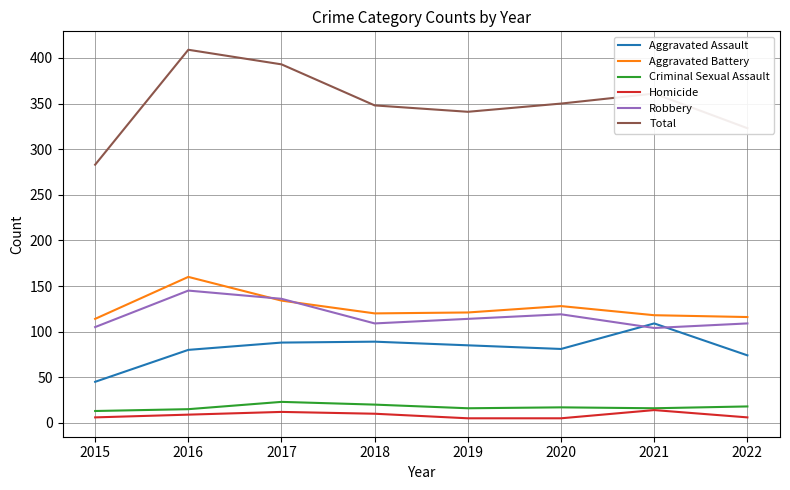

What is the maximum value shown in the chart?

409